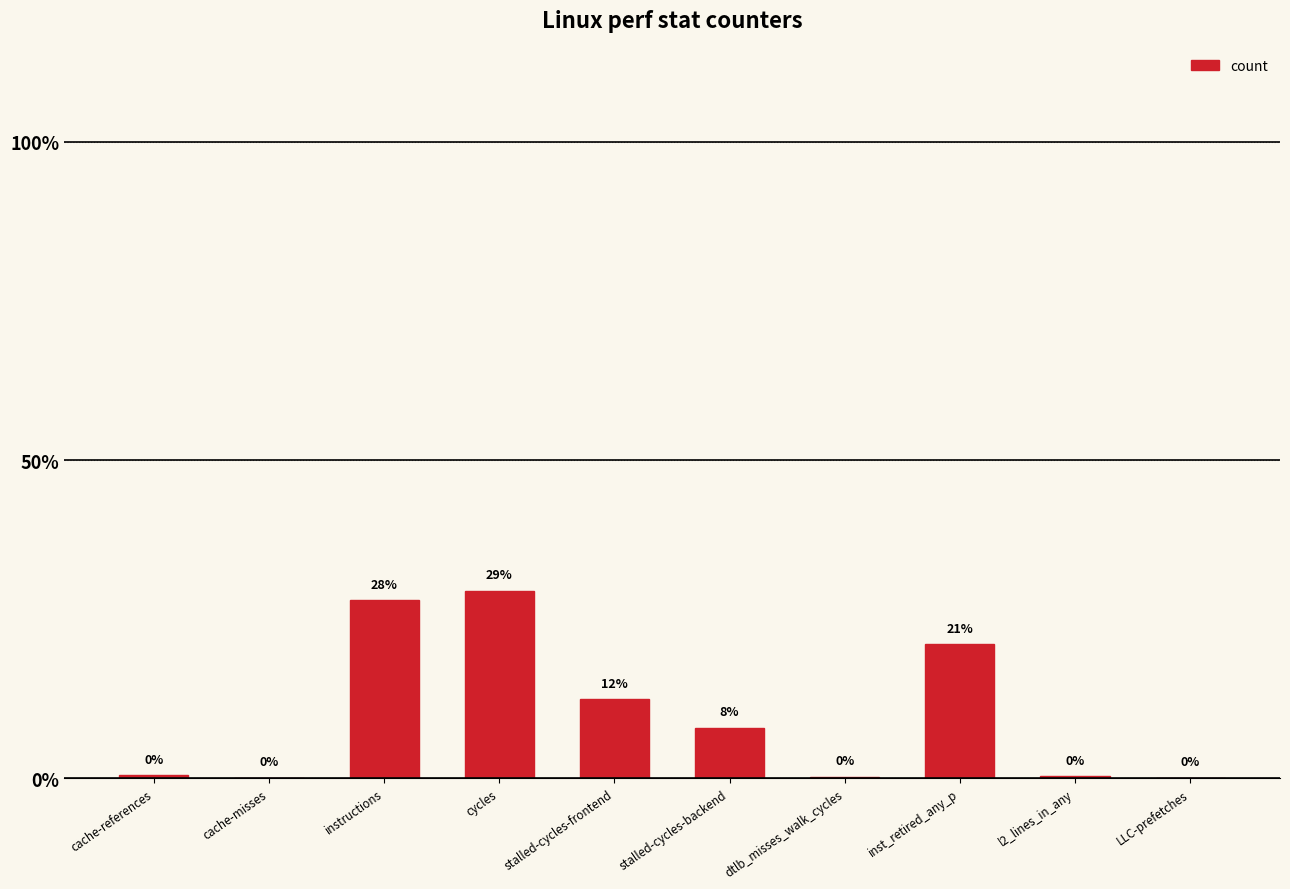

Reading left to right, transcribe all the data shown in this chart.

cache-references=0.0	cache-misses=0.0	instructions=0.3	cycles=0.3	stalled-cycles-frontend=0.1	stalled-cycles-backend=0.1	dtlb_misses_walk_cycles=0.0	inst_retired_any_p=0.2	l2_lines_in_any=0.0	LLC-prefetches=0.0